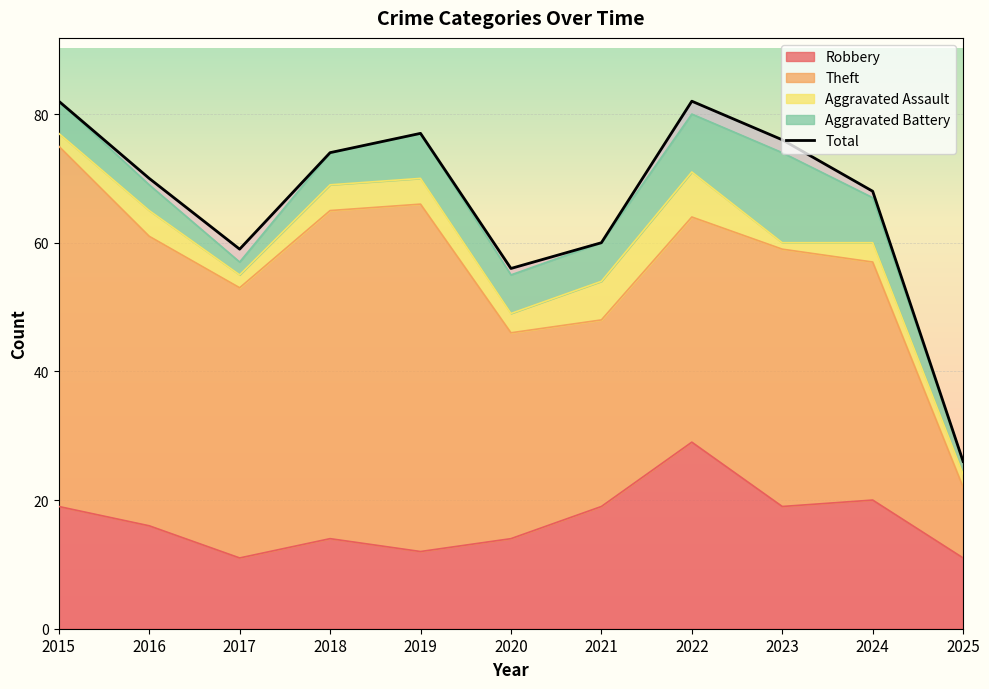

Does the chart display data point markers on the line(s)?

No